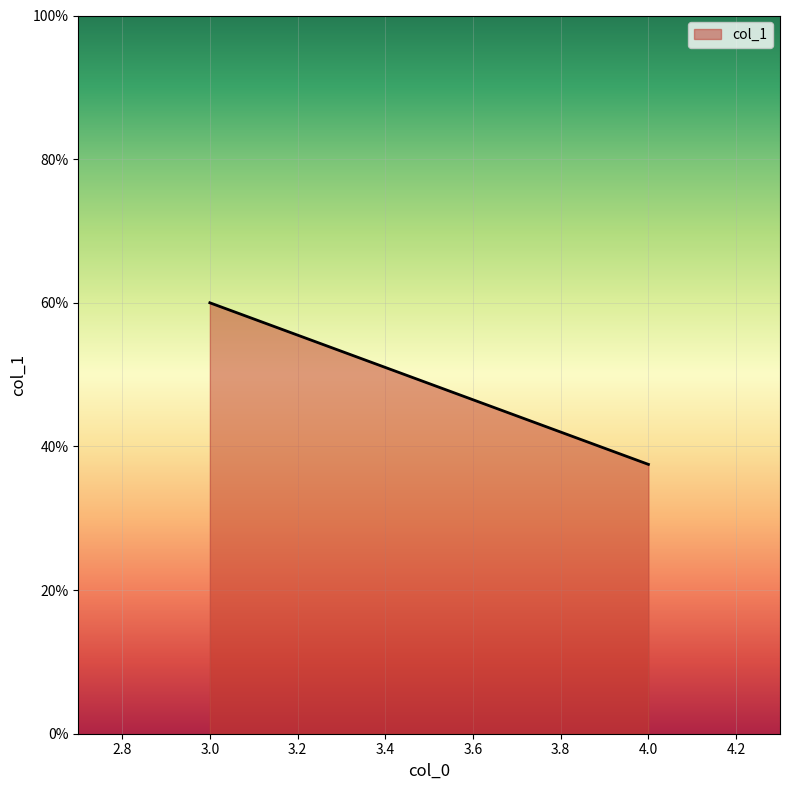

True or false: the data shows 7.0 at 3.

False